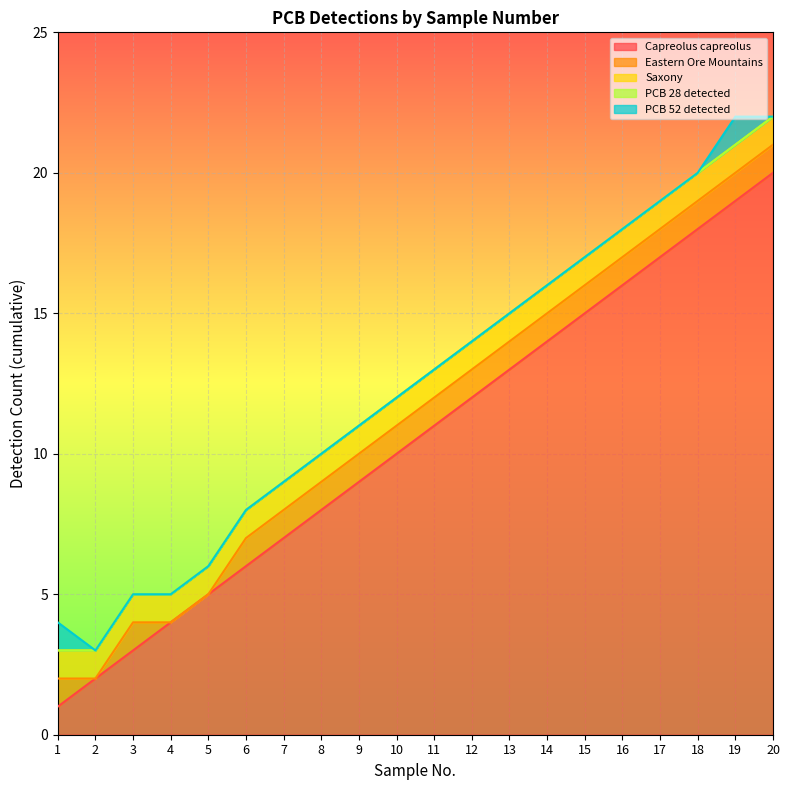

Count the Eastern Ore Mountains values in the range 1 to 2.

17